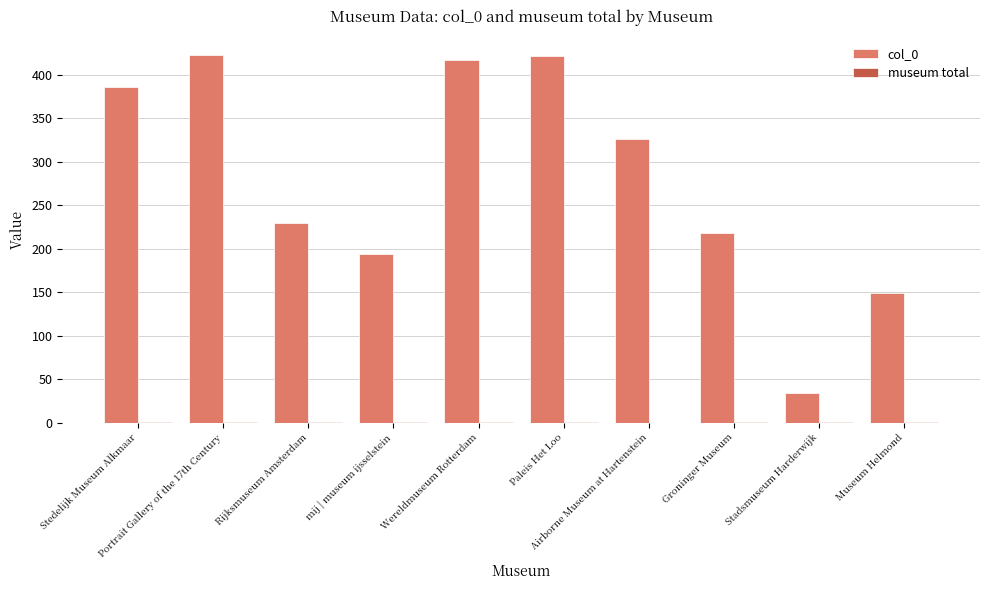

Which series has the largest total across all categories?

col_0